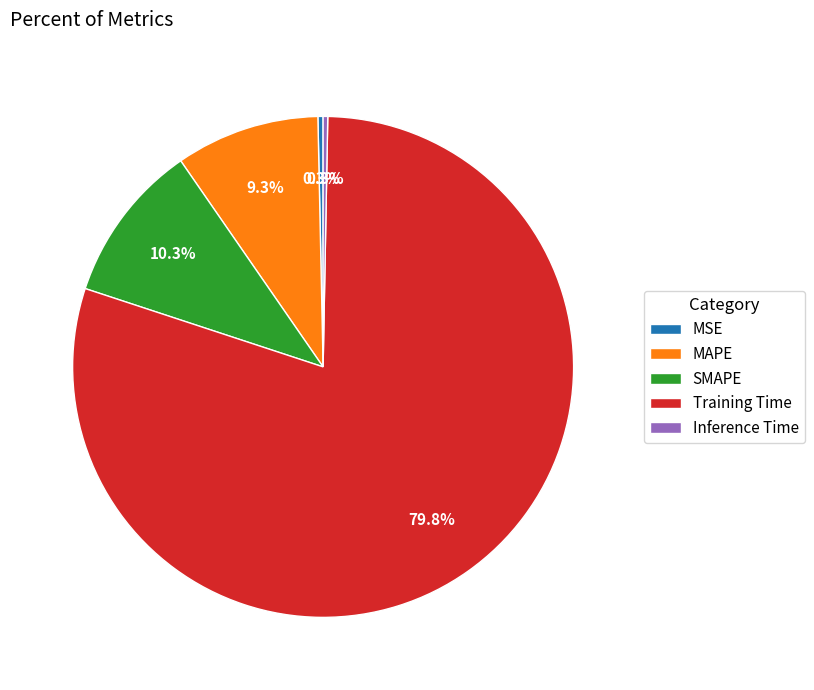

To the nearest percent, what is the average slice percentage?

20%